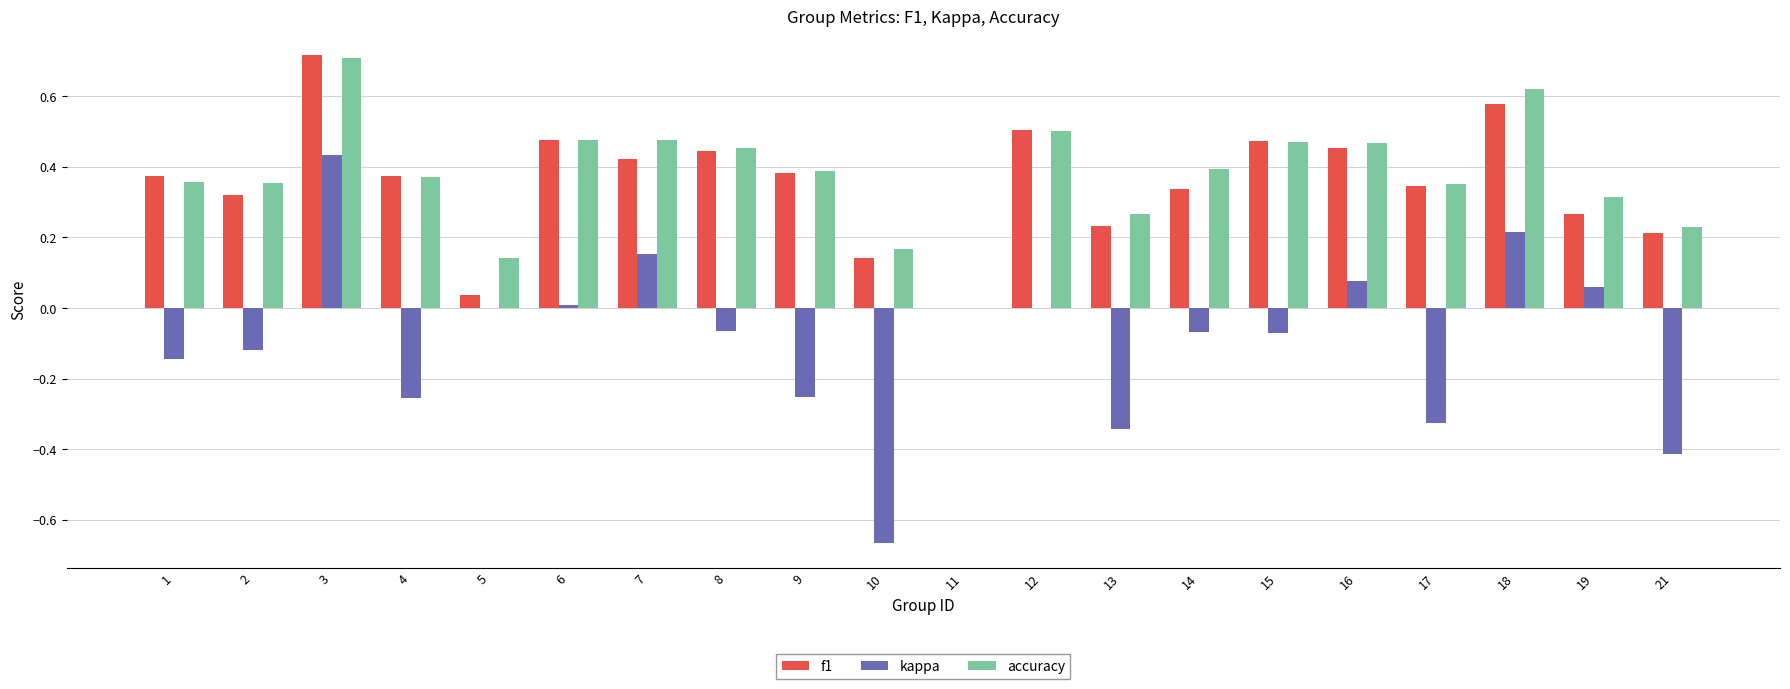

Is it true that f1 equals 0.3 at 18?

False